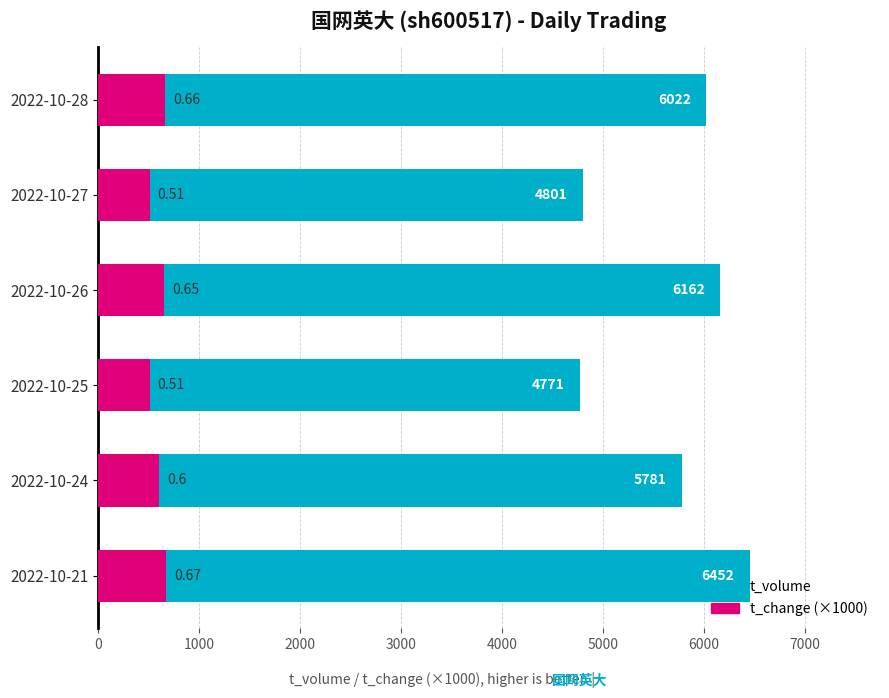

Which series changed the most between 2022-10-28 and 2022-10-25?

t_volume